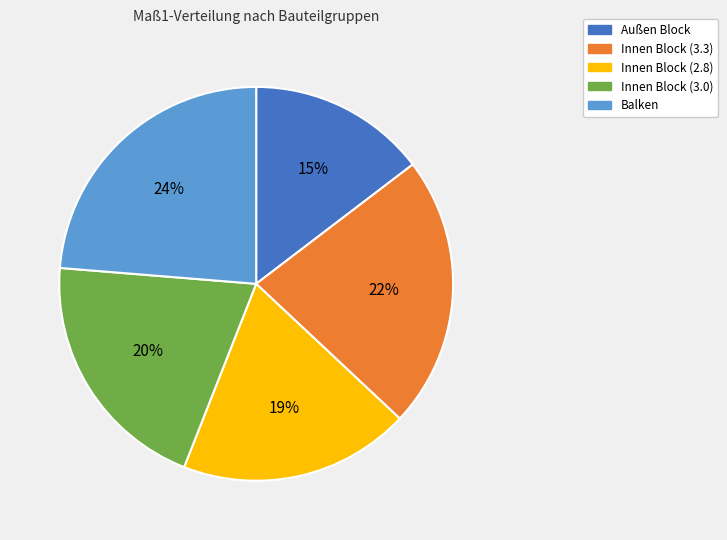

How many slices are in this pie chart?

5